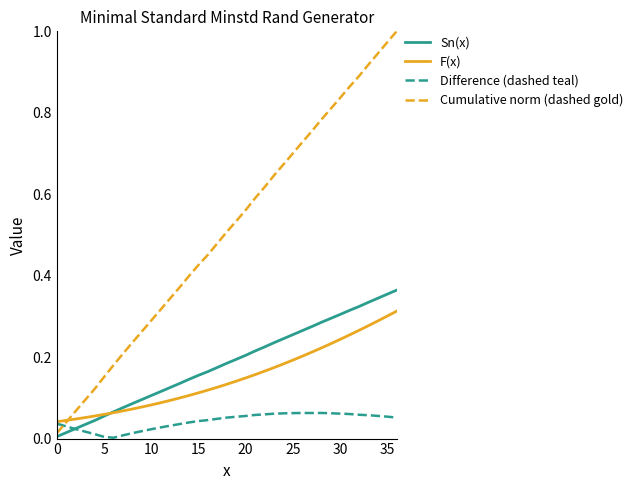

How many lines are shown in the chart?

4